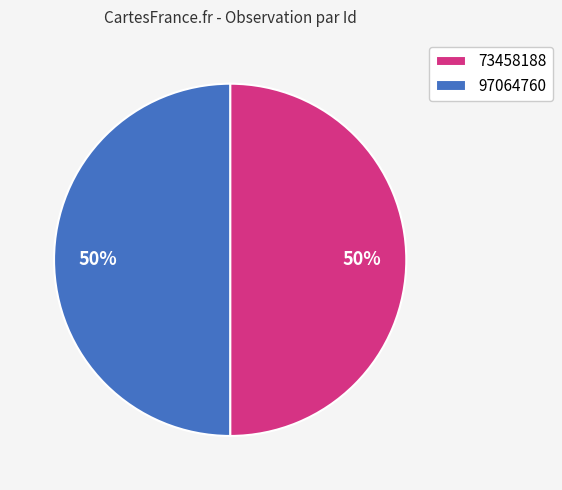

True or false: 97064760 accounts for 50% of the total.

True